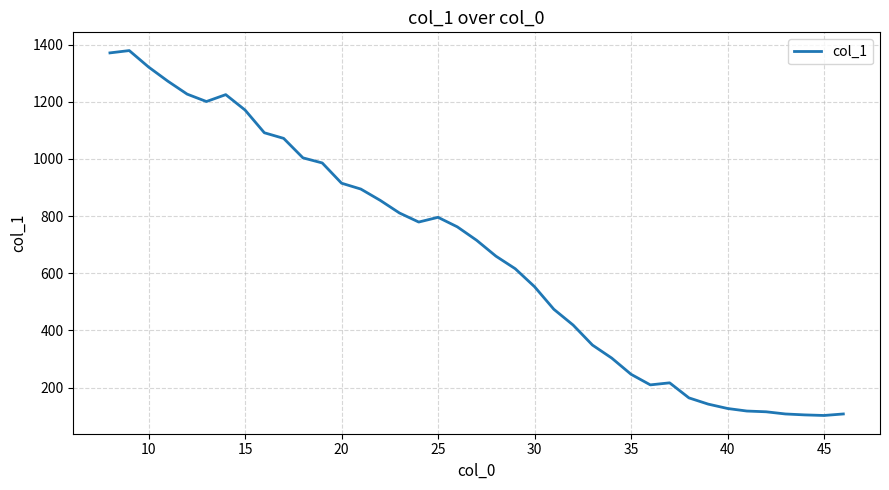

What is the maximum value shown in the chart?

1379.1